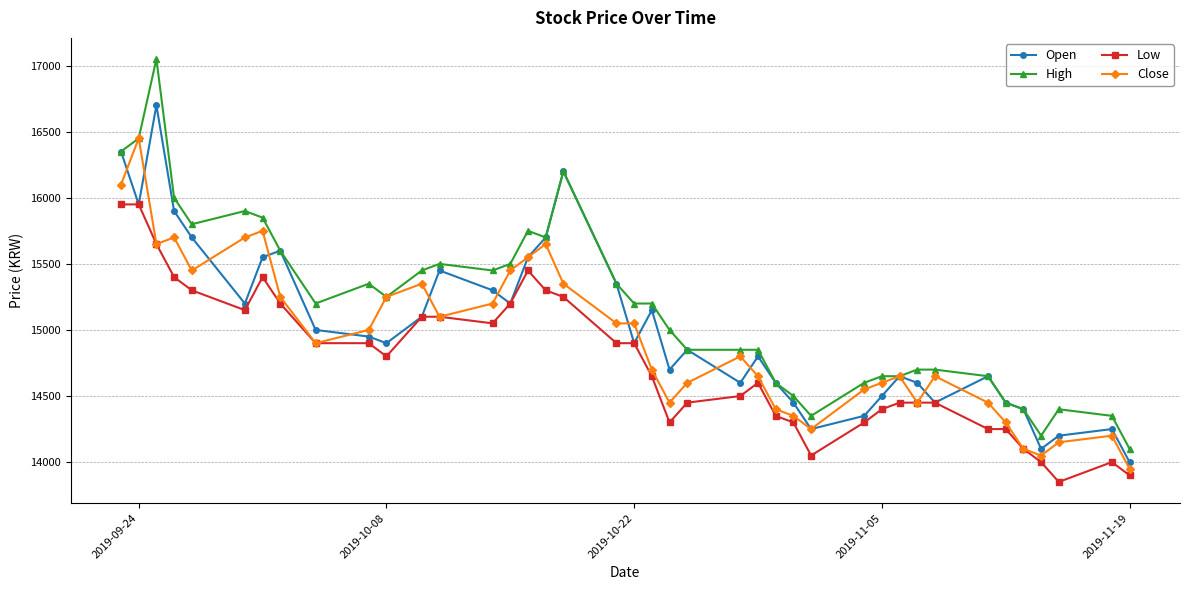

List the series in order of their overall mean, highest first.

High, Open, Close, Low